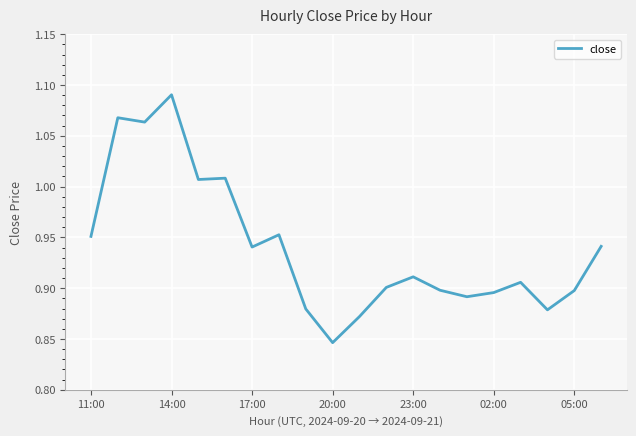

How many lines are shown in the chart?

1